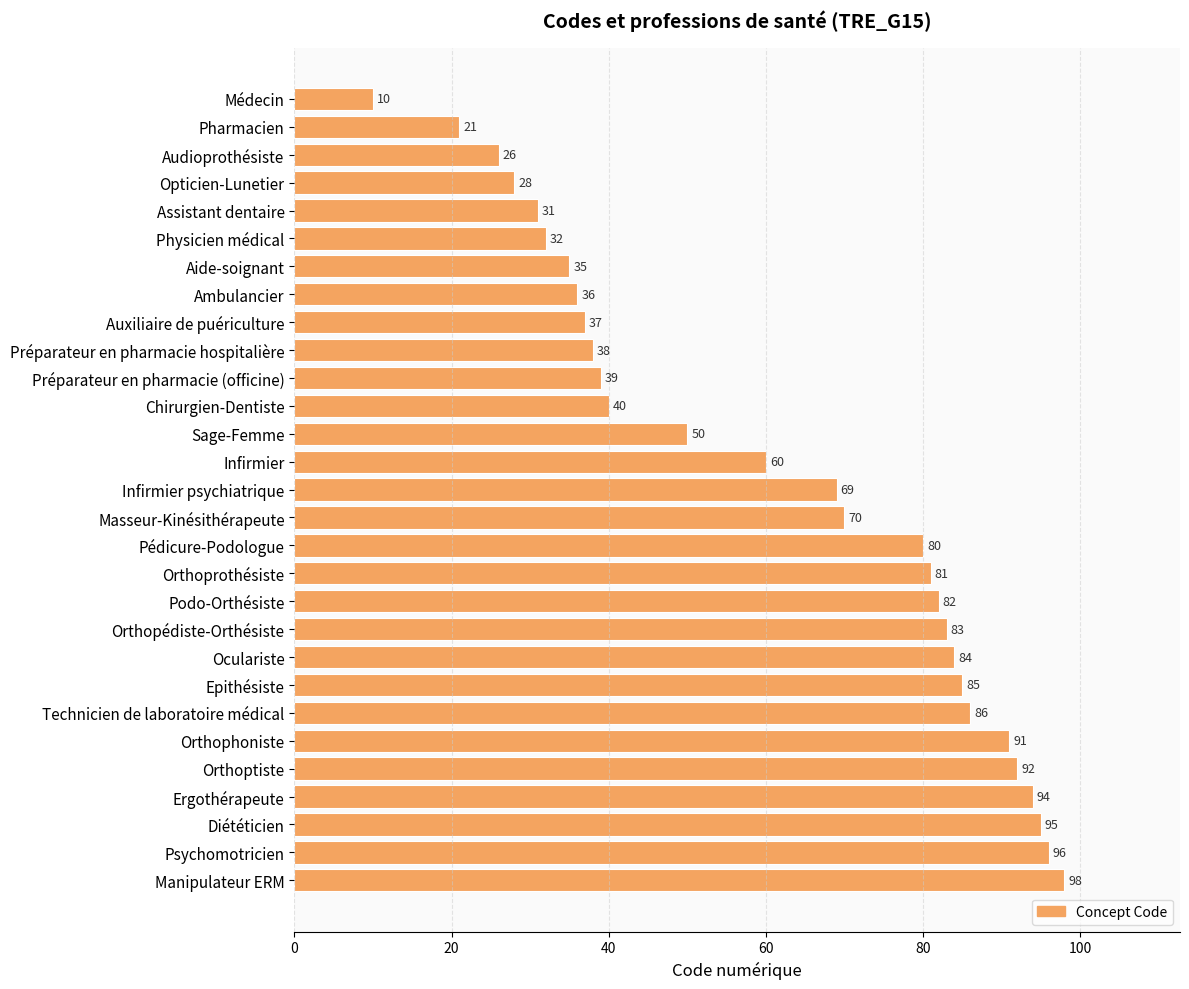

Approximately how many times larger is the value at Opticien-Lunetier compared to Psychomotricien?

0.3